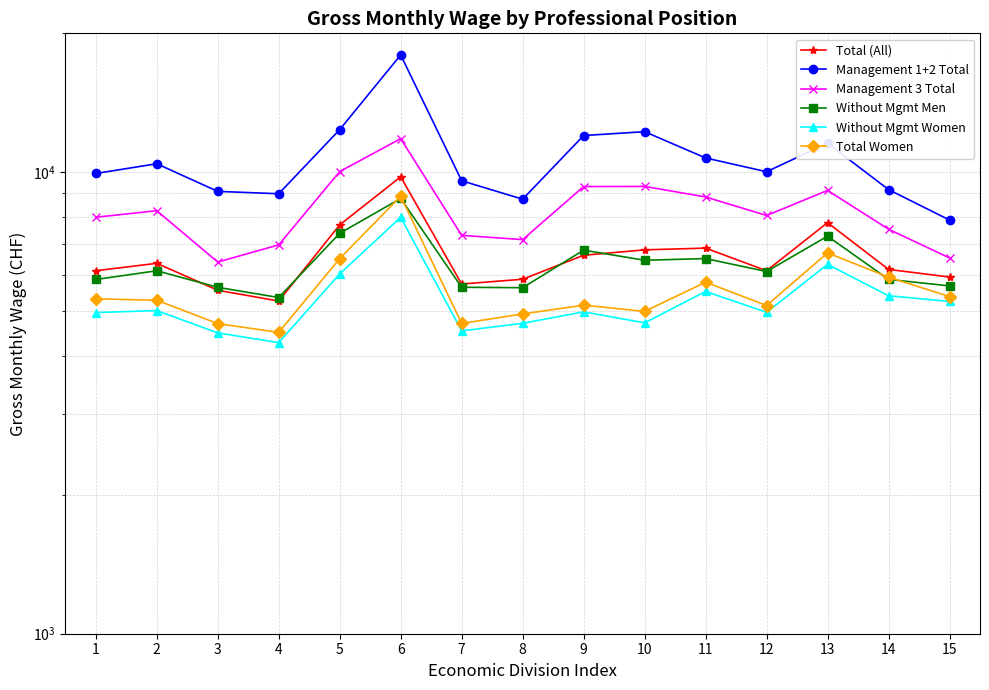

What is the maximum value for Without Mgmt Men?

8775